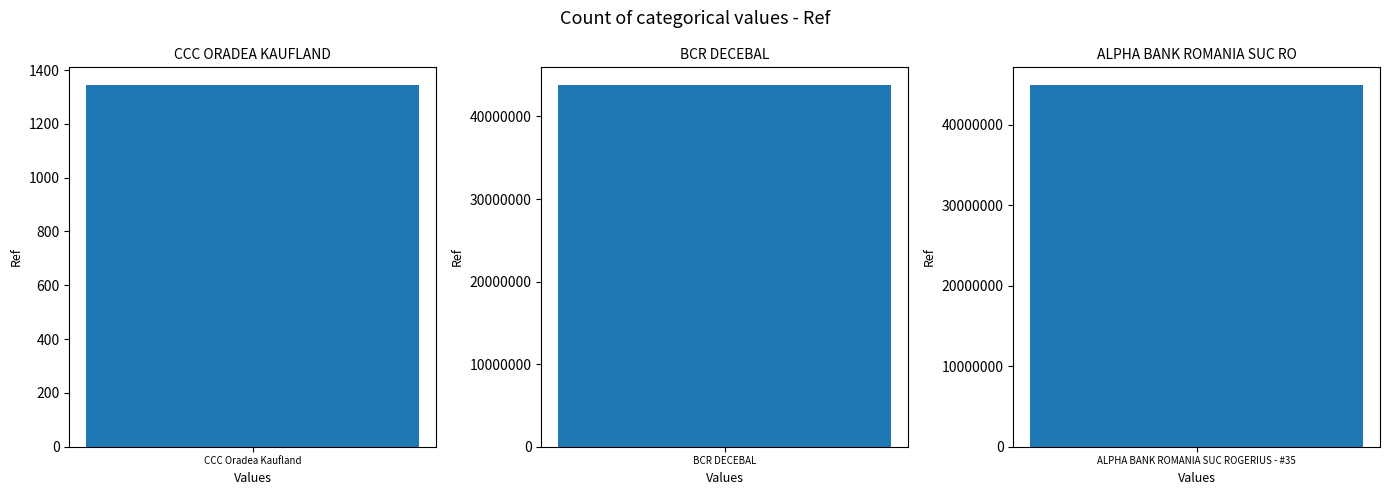

Which has a higher value, ALPHA BANK ROMANIA SUC ROGERIUS - #35 or BCR DECEBAL?

ALPHA BANK ROMANIA SUC ROGERIUS - #35